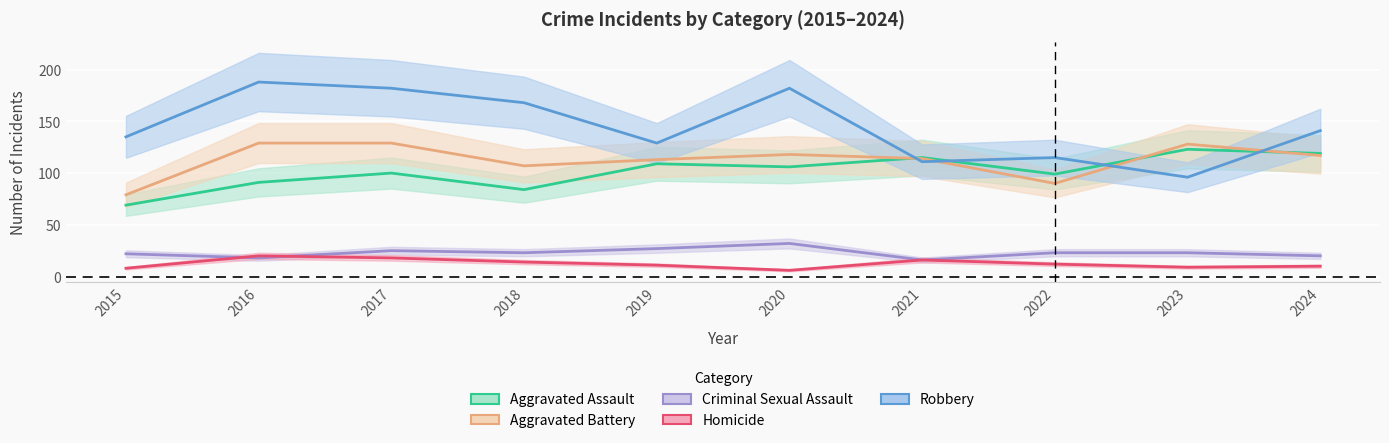

How many data points in Homicide are less than 12?

5